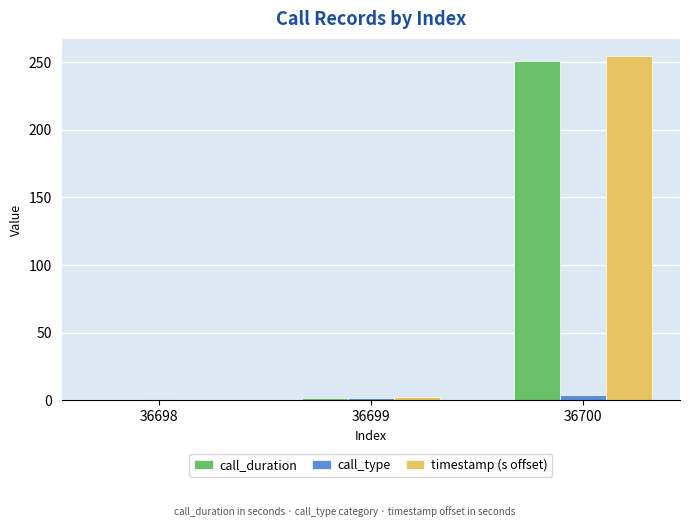

How many values in call_duration are above zero?

2